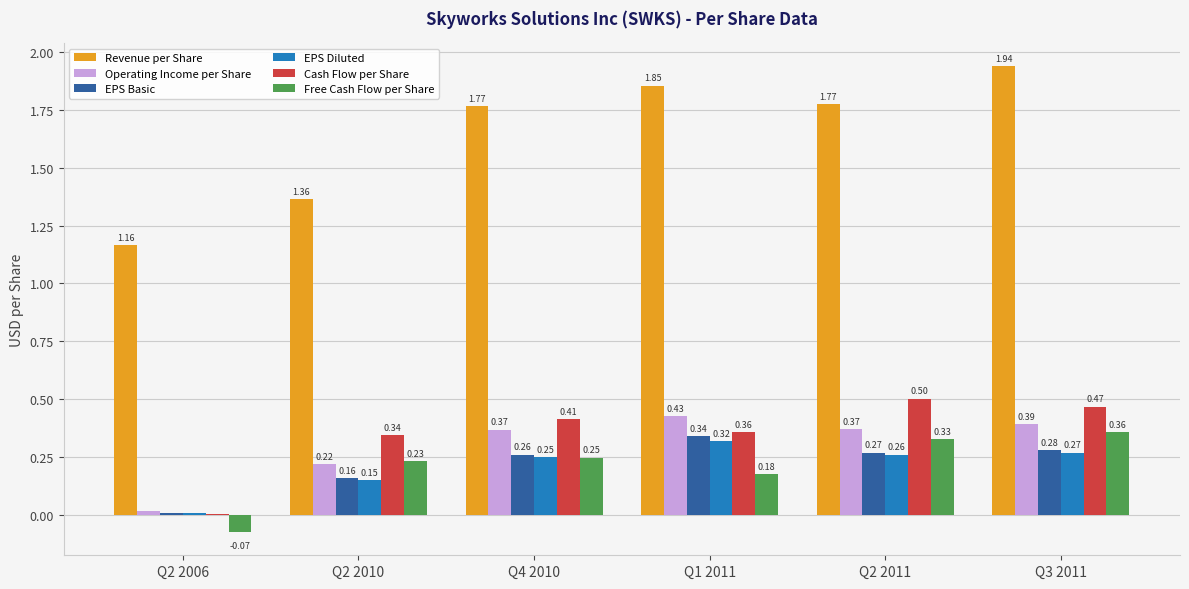

At which category is the sum across all series the highest?

Q3 2011